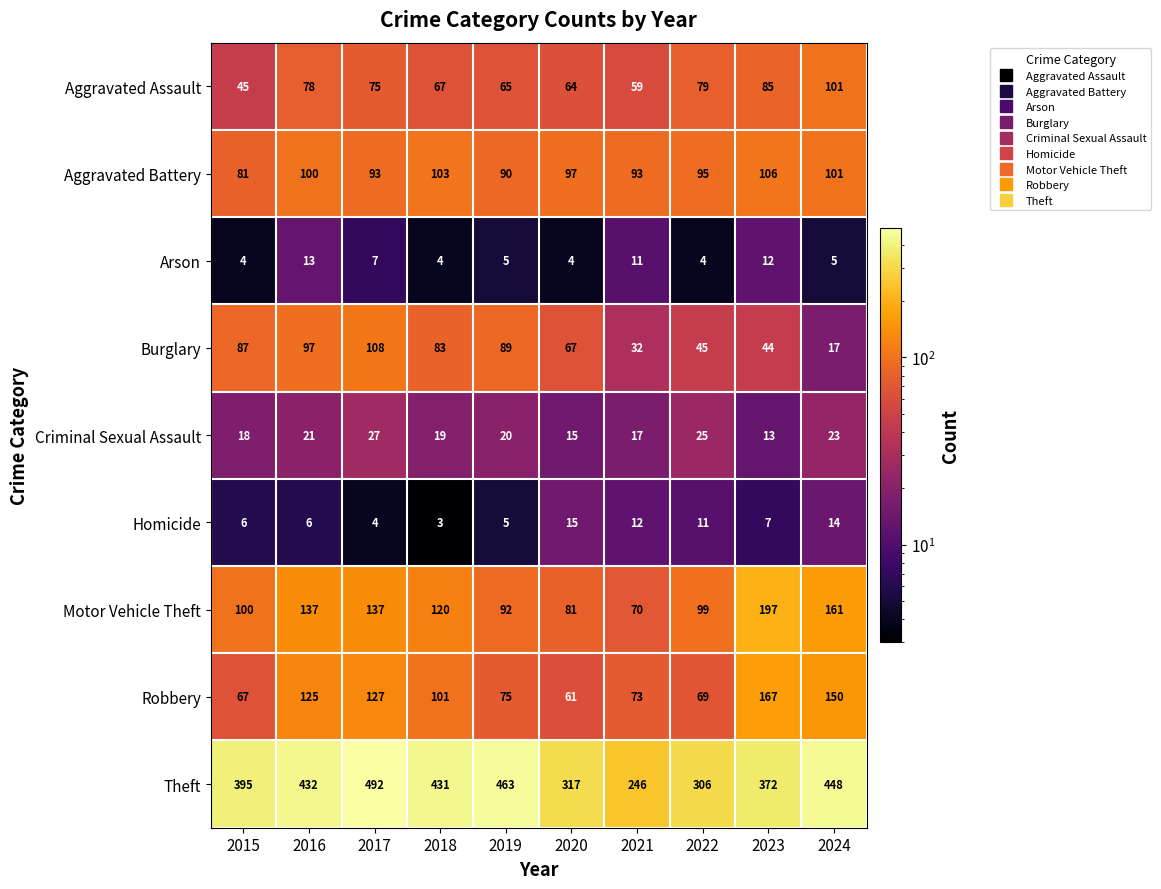

True or false: Homicide has a value of 7 at 2023.

True